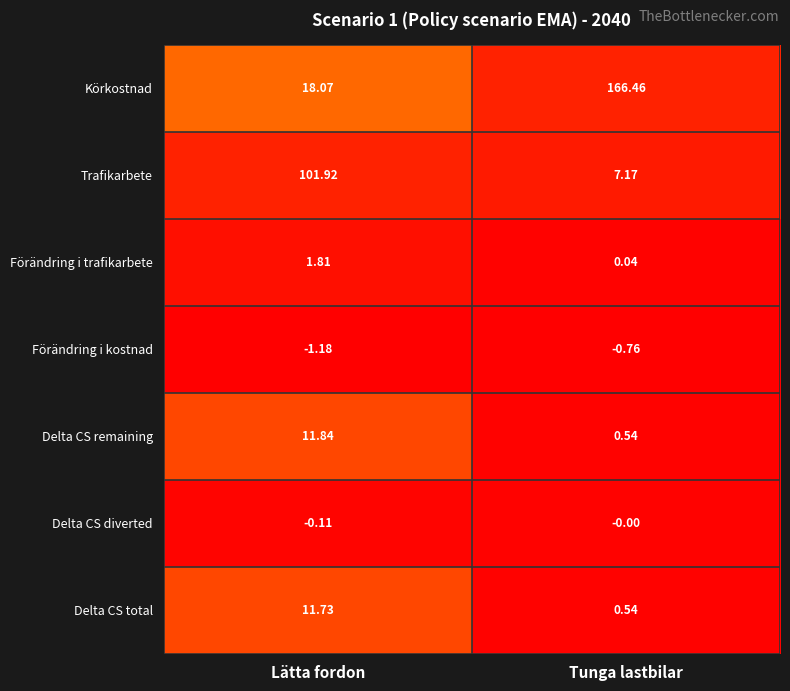

Which label corresponds to the smallest value in the chart?

Lätta fordon